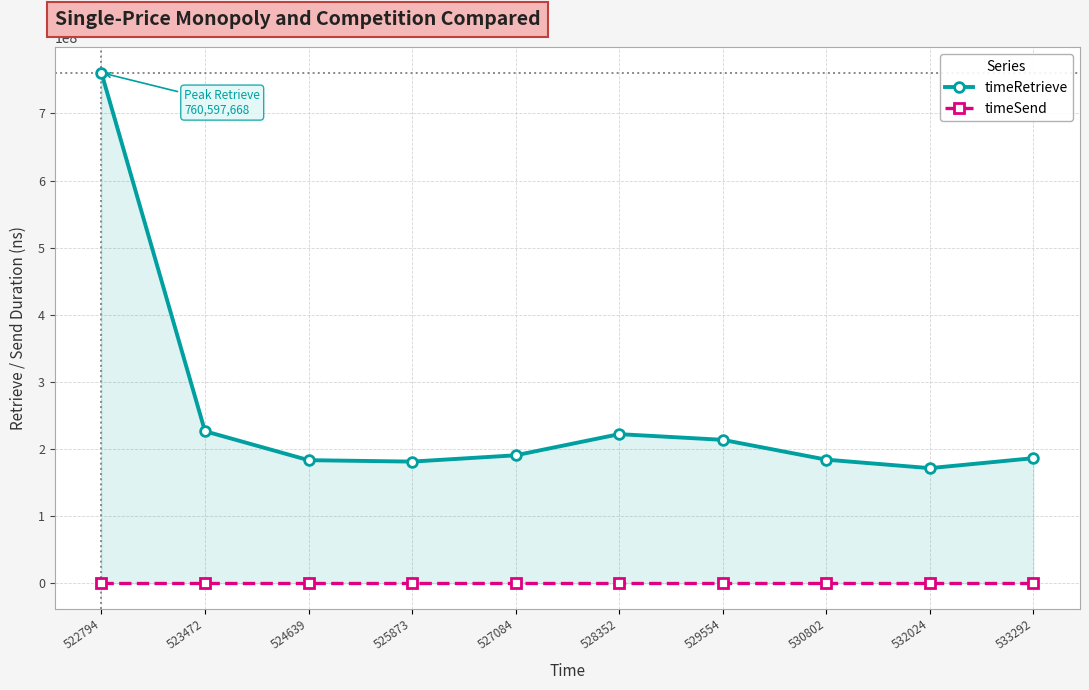

Which category has the lowest value across all series?

522794